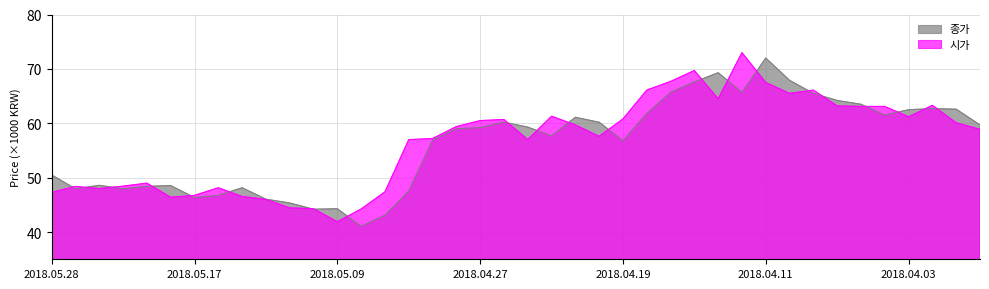

Does the chart display data point markers on the line(s)?

No